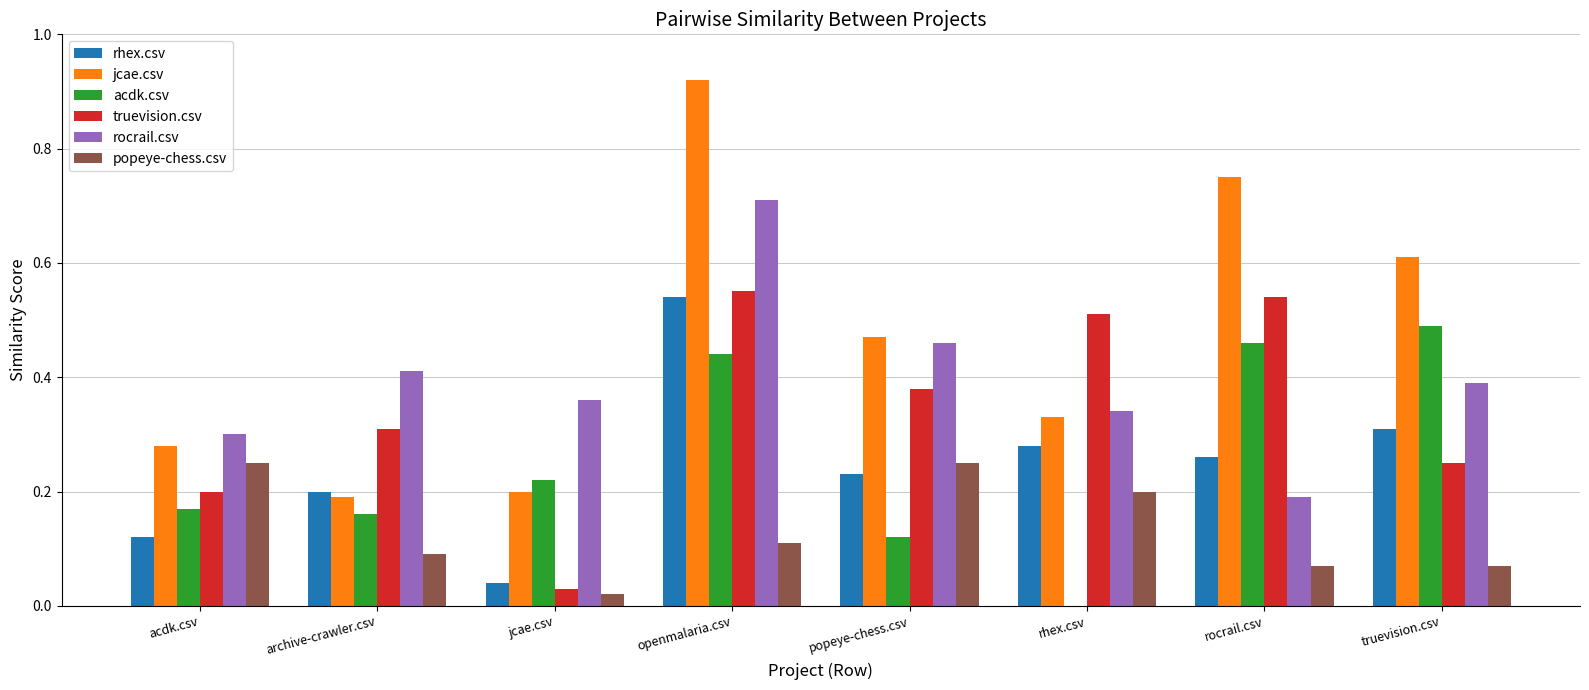

What is the sum of the rocrail.csv values at openmalaria.csv and acdk.csv?

1.0